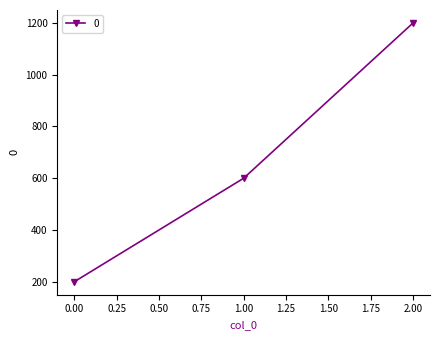

List the labels in order of value, smallest first.

0.00, 1.00, 2.00